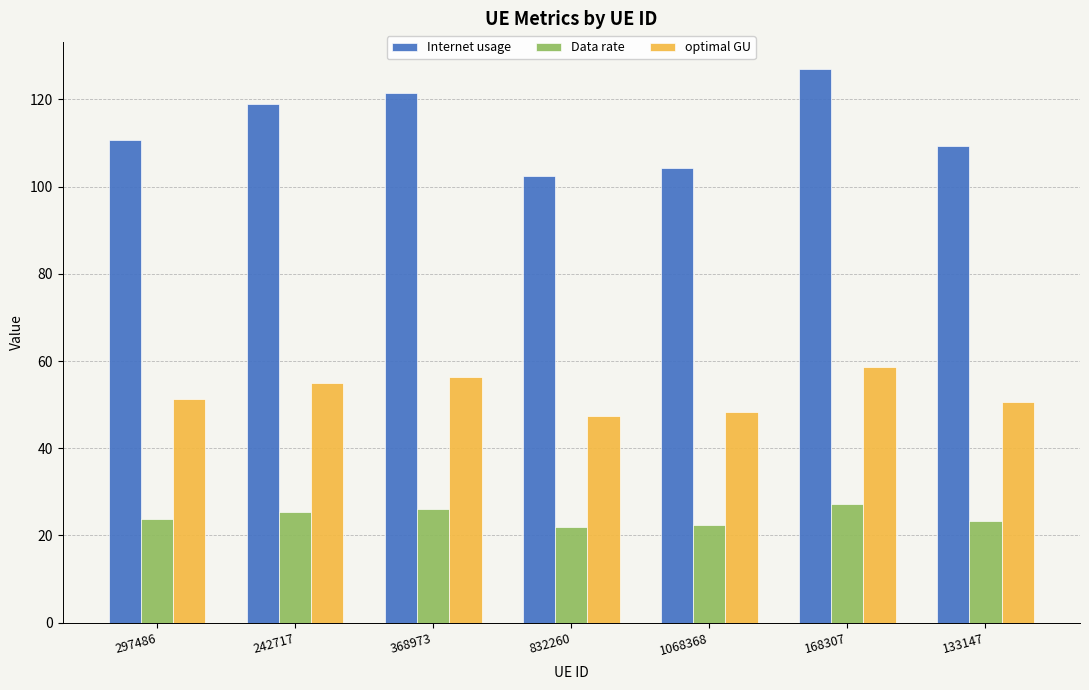

What are all the series names shown in the legend?

Internet usage, Data rate, optimal GU